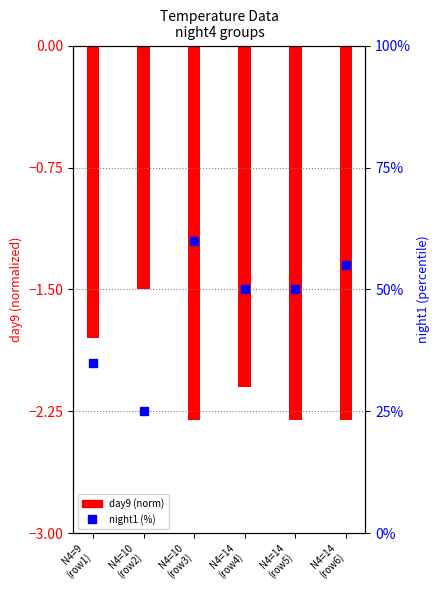

What is the smallest value displayed?

-2.3